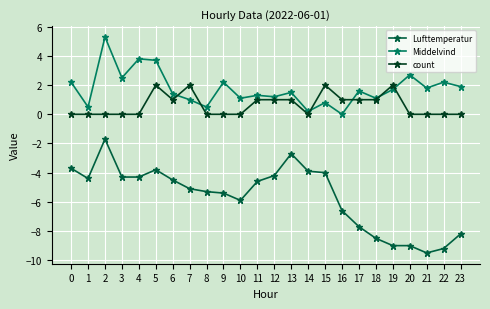

True or false: Lufttemperatur and Middelvind intersect in this chart.

False